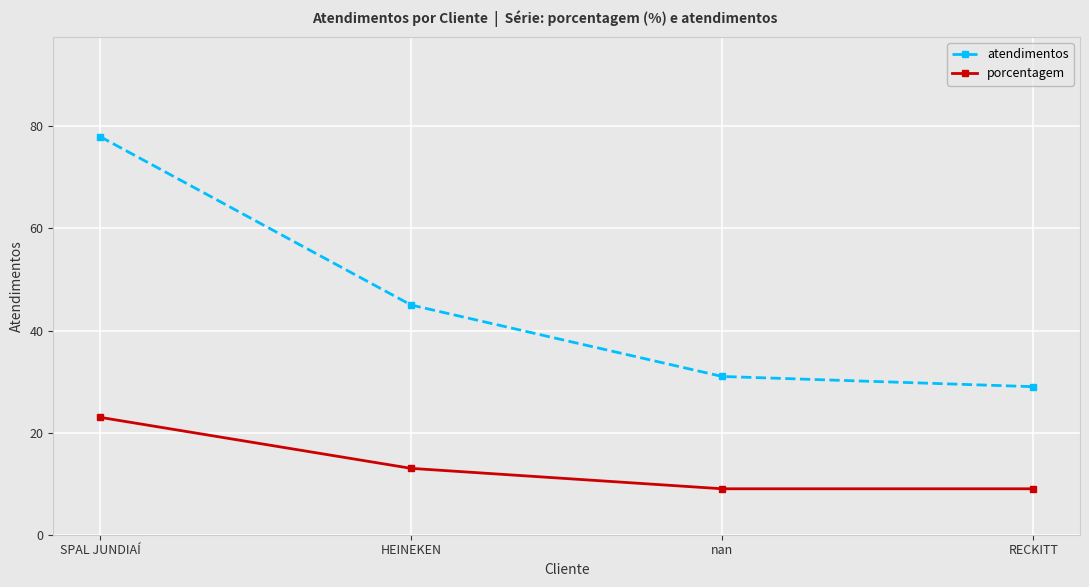

At which label is porcentagem closest to 16?

HEINEKEN